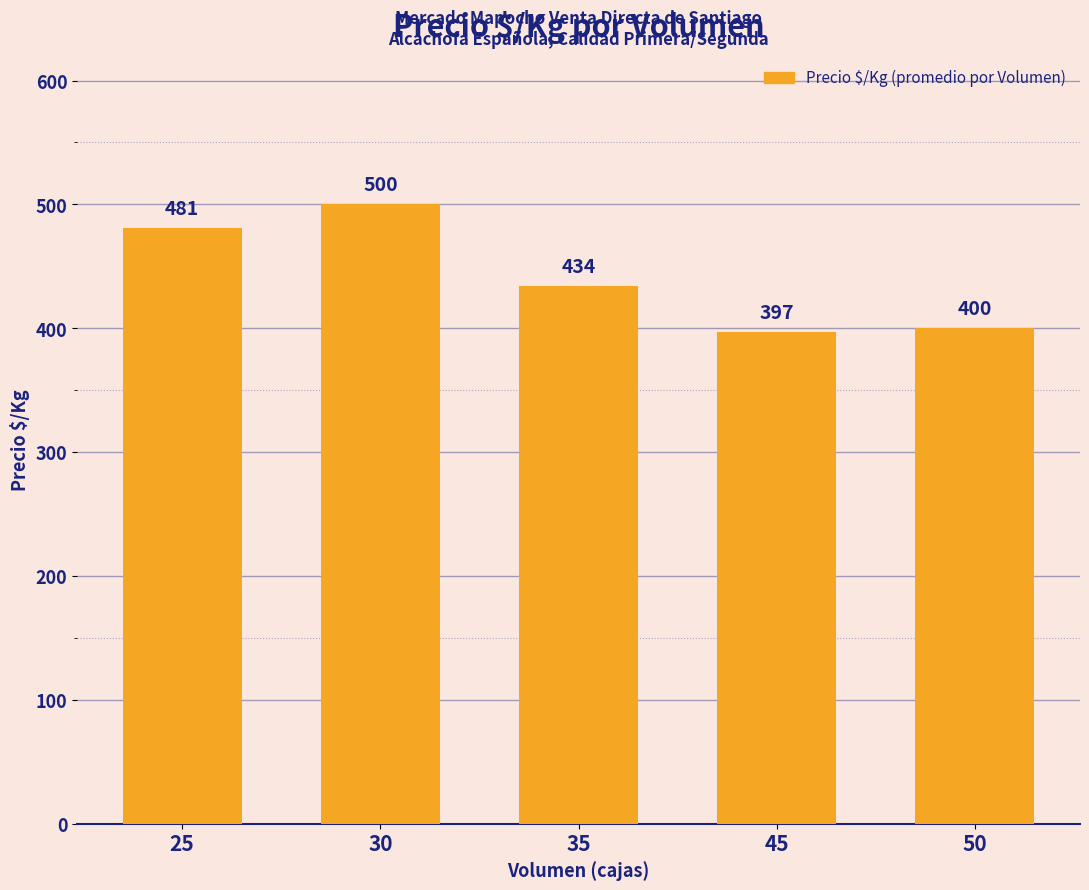

Which has a higher value, 50 or 45?

50